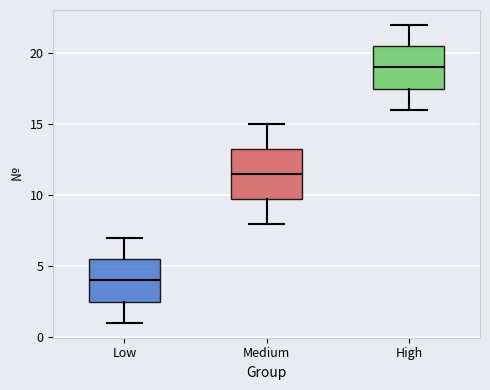

Reading left to right, read every box against the y-axis: the position of its median line, the range the box covers, and the ends of its whiskers. The values are not printed on the chart, so give them approximately, as read against the axis.

Low: median 4.0, box 2.5 to 5.5, whiskers 1.0 to 7.0
Medium: median 11.5, box 10.0 to 13.5, whiskers 8.0 to 15.0
High: median 19.0, box 17.5 to 20.5, whiskers 16.0 to 22.0